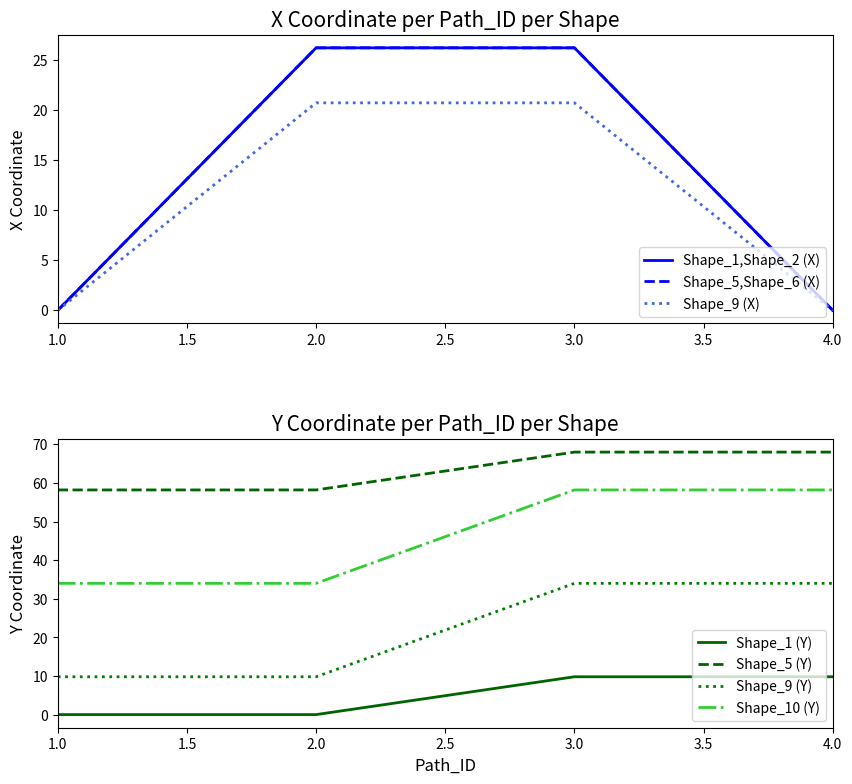

What is the label of the 33rd point from the right?

4